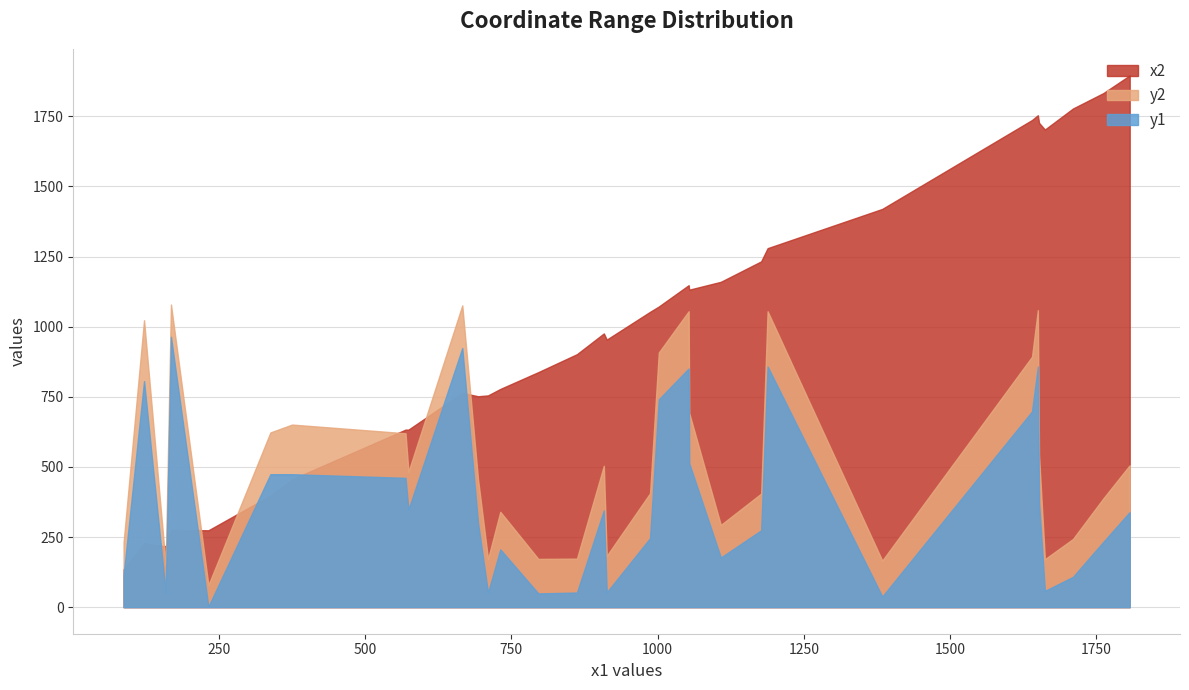

What is the difference between the highest and lowest values at 168?

803